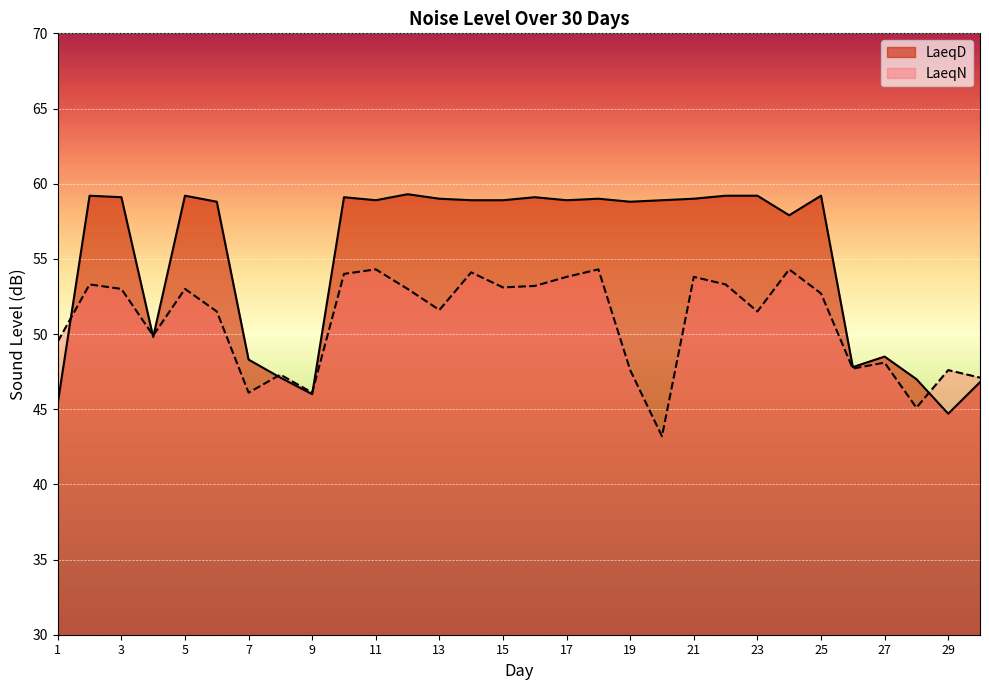

At which category does LaeqD reach its first local valley?

4